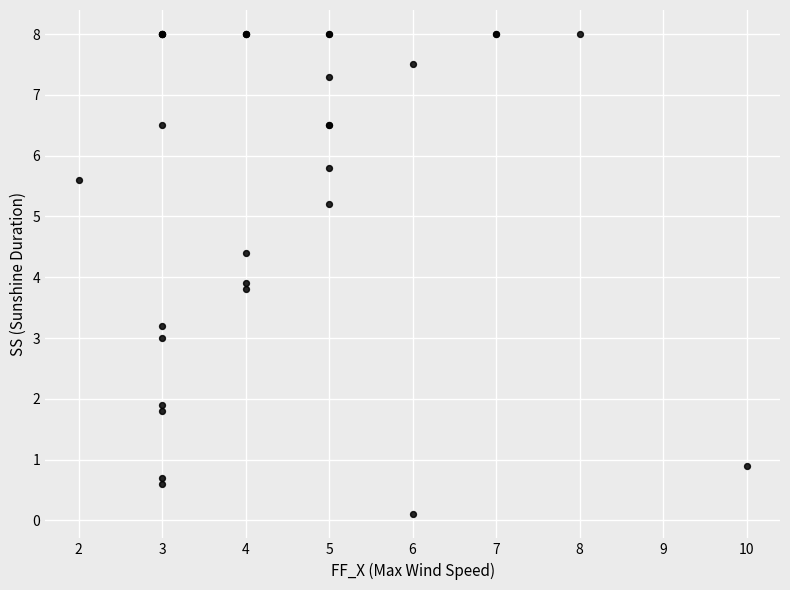

What Y value in the scatter plot is closest to 4?

3.9